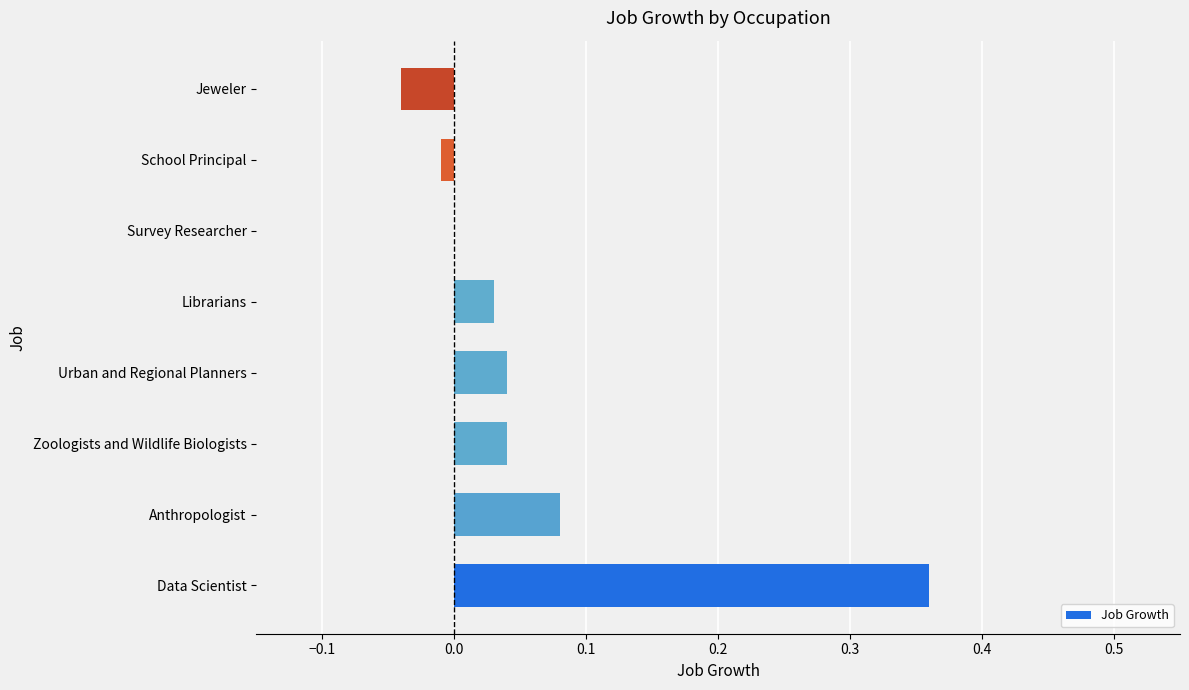

What is the sum of all values?

0.5